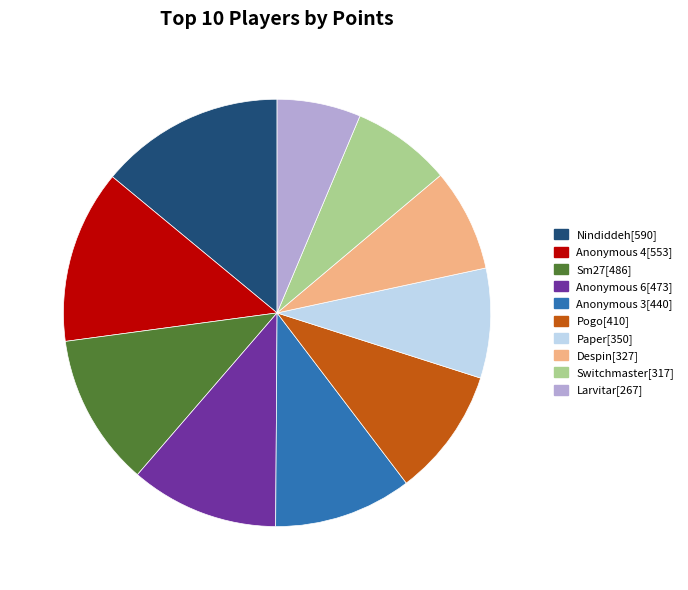

Combined, do Pogo and Sm27 account for over 50%?

No